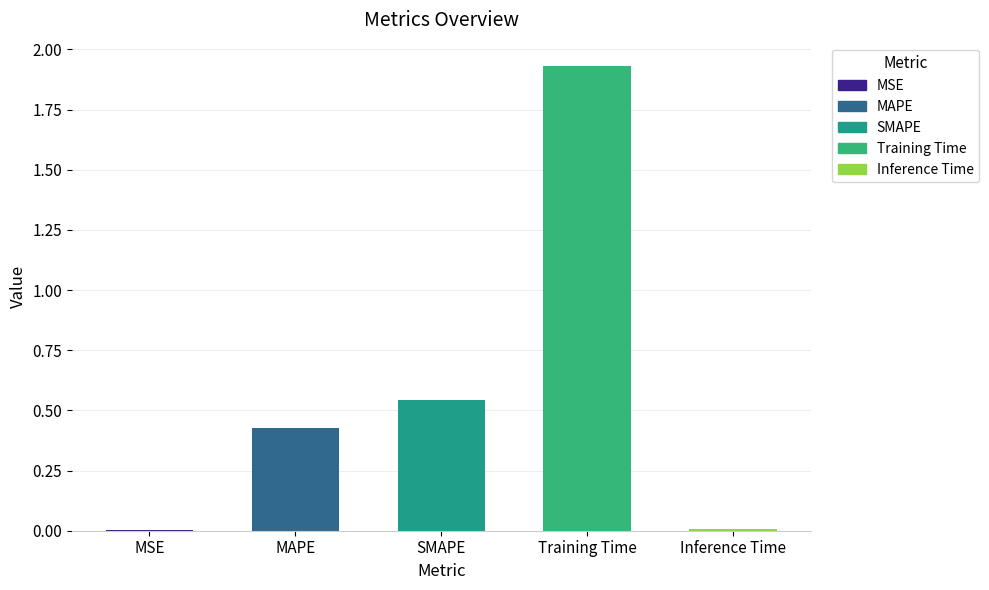

Reading right to left, list all the values displayed in this chart.

0.0	1.9	0.5	0.4	0.0